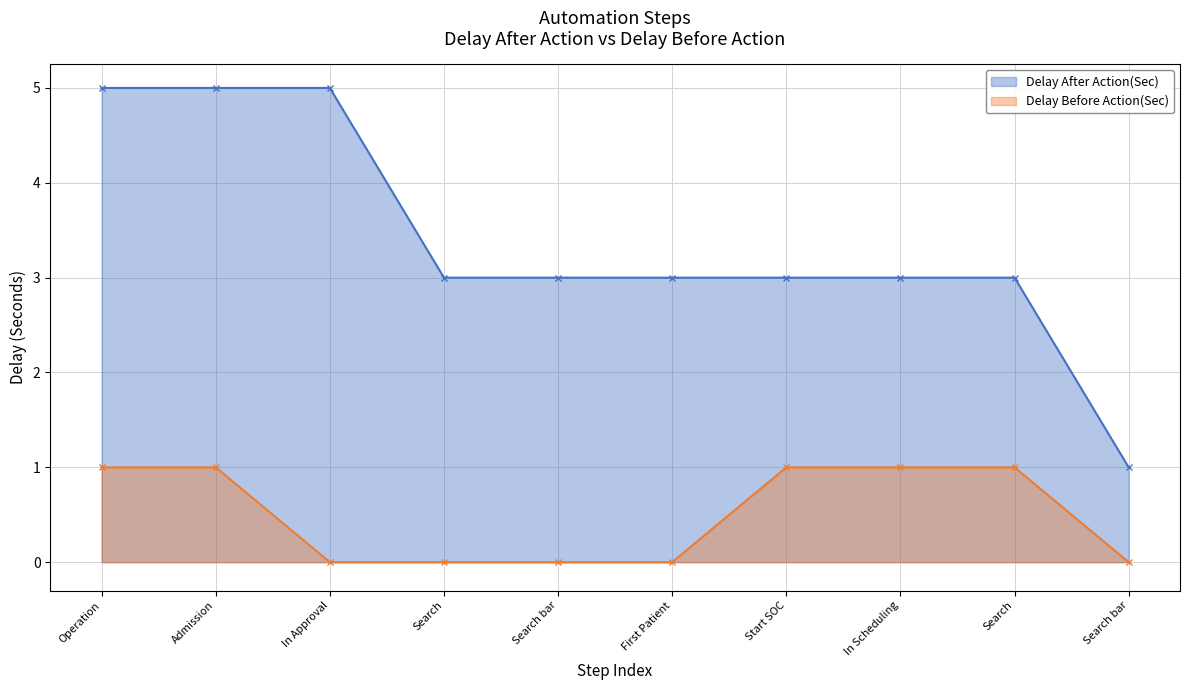

Which series has the largest range (max minus min)?

Delay After Action(Sec)